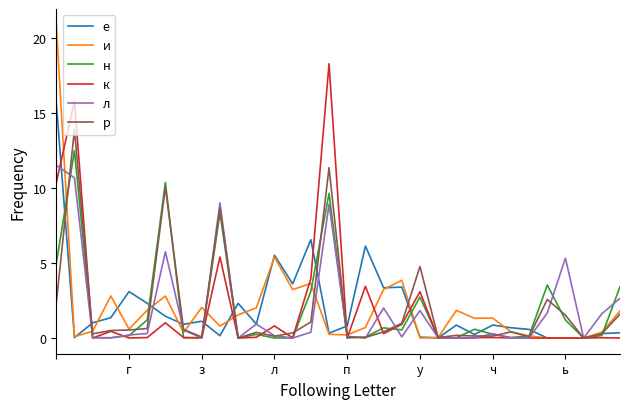

List the series in order of their peak value, lowest first.

л, н, р, е, к, и